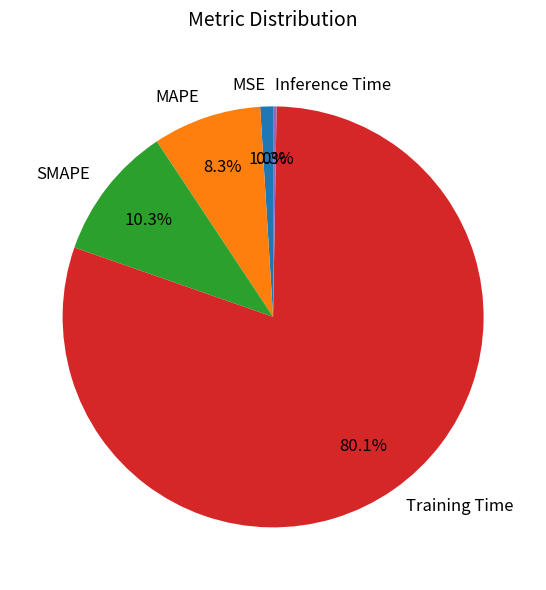

What percentage is NOT represented by MAPE?

91.7%